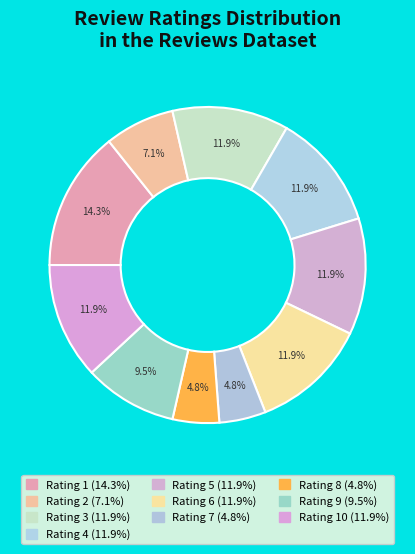

How many segments does this pie chart have?

10